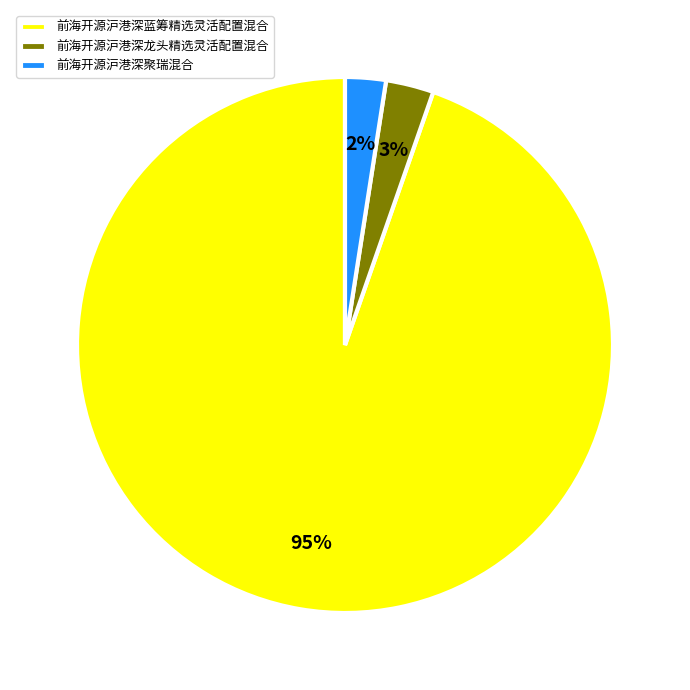

Is the sum of 前海开源沪港深蓝筹精选灵活配置混合 and 前海开源沪港深龙头精选灵活配置混合 greater than half?

Yes